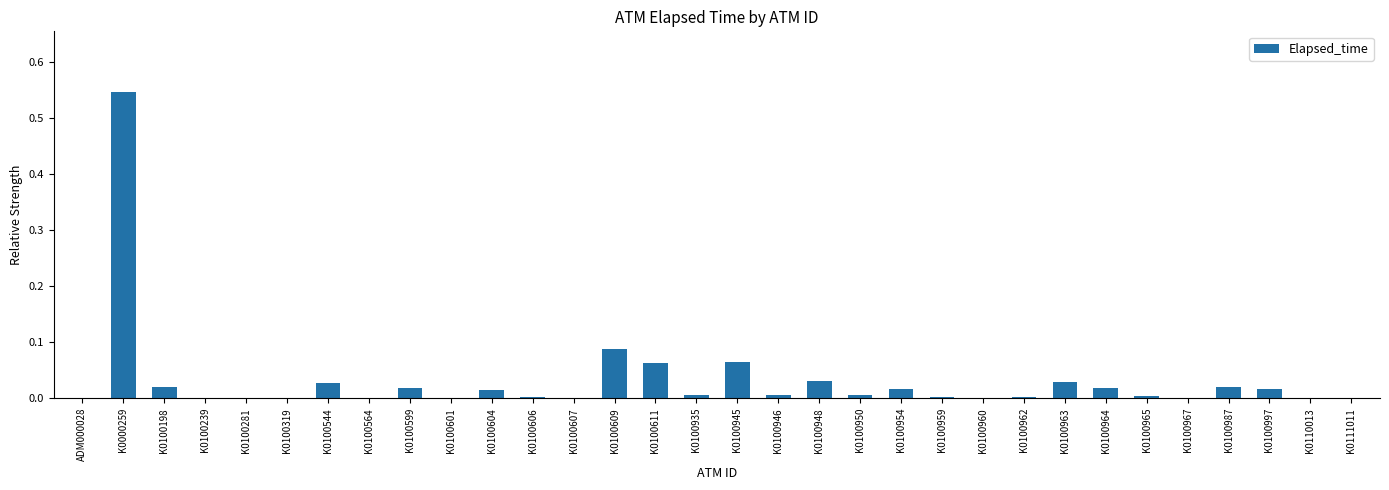

Is it true that the value at K0100544 is 0.0?

True